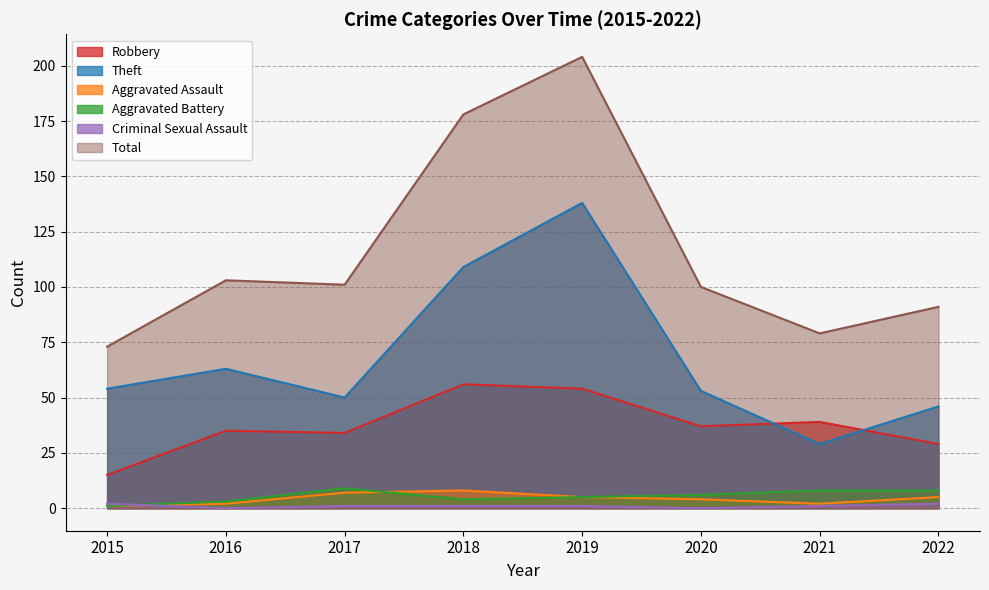

Reading right to left, transcribe all the data shown in this chart.

Robbery: 2022=29	2021=39	2020=37	2019=54	2018=56	2017=34	2016=35	2015=15
Theft: 2022=46	2021=29	2020=53	2019=138	2018=109	2017=50	2016=63	2015=54
Aggravated Assault: 2022=5	2021=2	2020=4	2019=5	2018=8	2017=7	2016=2	2015=1
Aggravated Battery: 2022=8	2021=8	2020=6	2019=5	2018=4	2017=9	2016=3	2015=1
Criminal Sexual Assault: 2022=2	2021=1	2020=0	2019=1	2018=1	2017=1	2016=0	2015=2
Total: 2022=91	2021=79	2020=100	2019=204	2018=178	2017=101	2016=103	2015=73